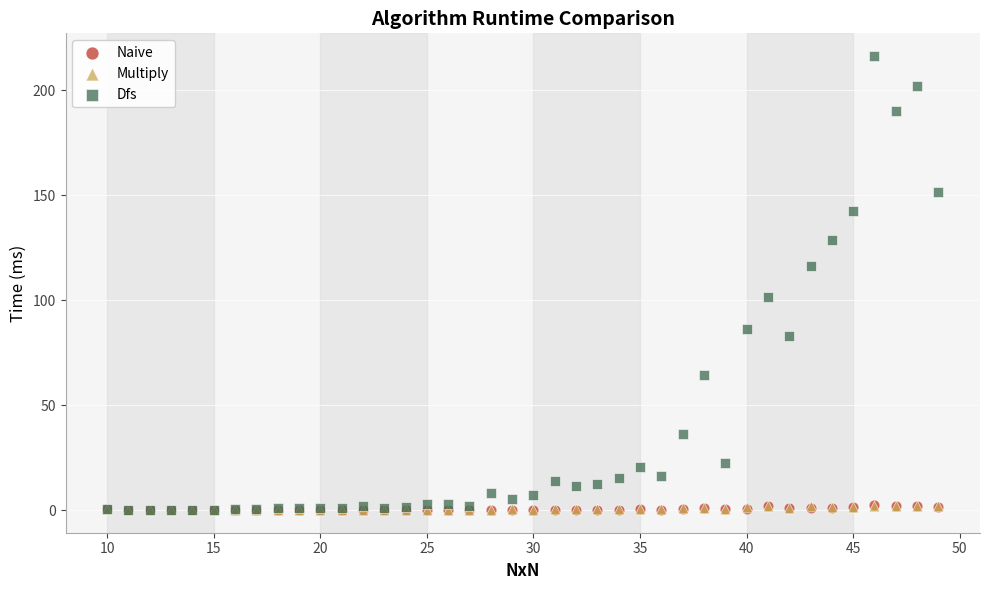

Which series has the widest spread of Y values?

Dfs